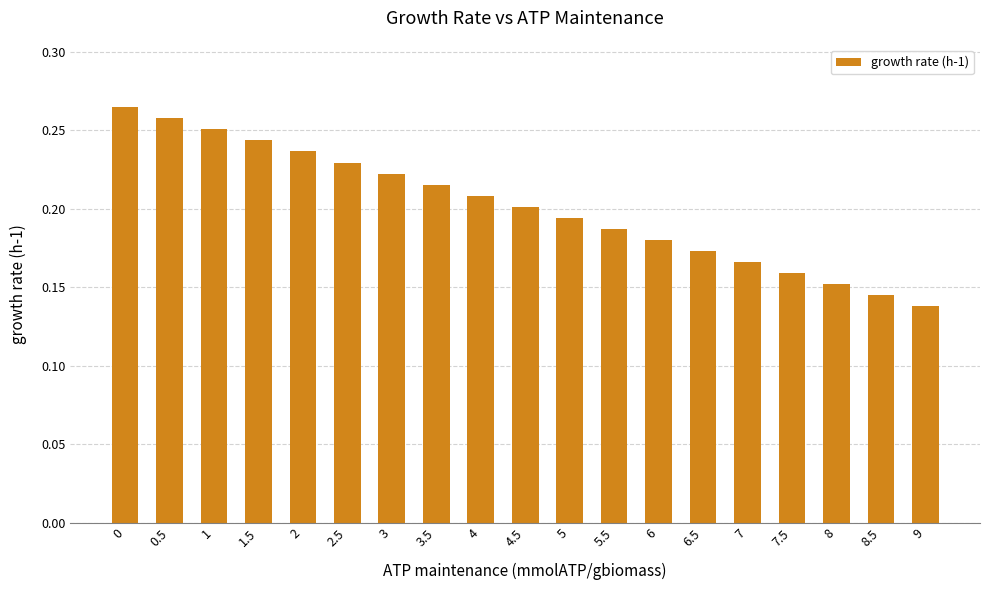

True or false: the data shows 0.1 at 6.5.

False